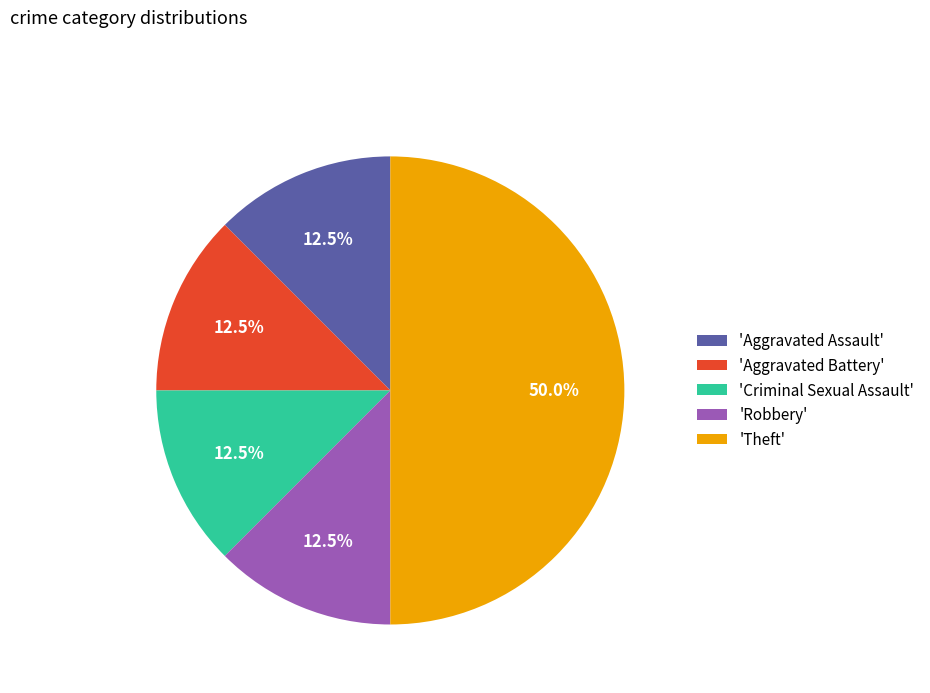

What is the total percentage of 'Aggravated Assault' and 'Aggravated Battery'?

25.0%